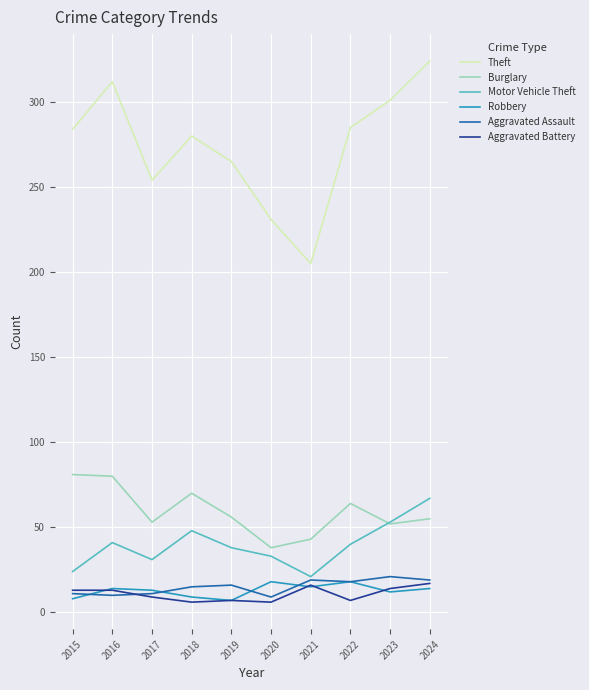

Which series has the widest spread of values?

Theft